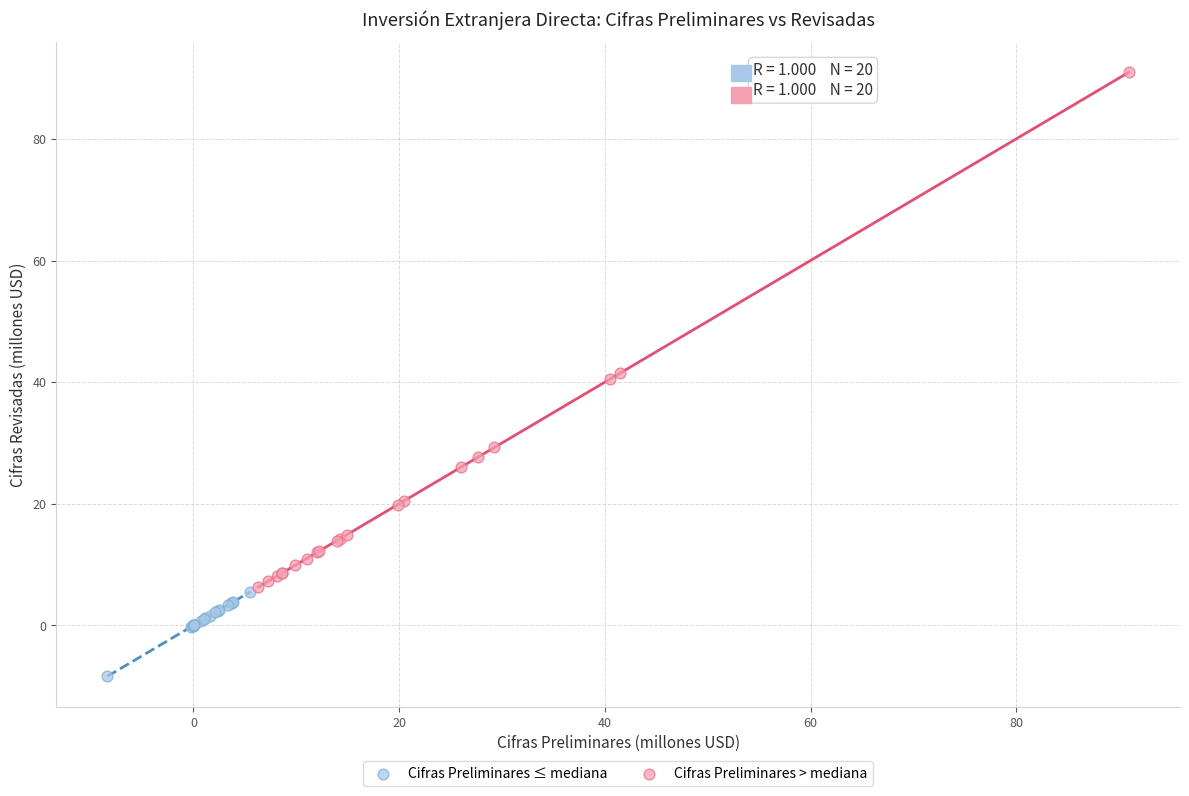

Which series has the largest Y range (max minus min)?

Cifras Preliminares > mediana